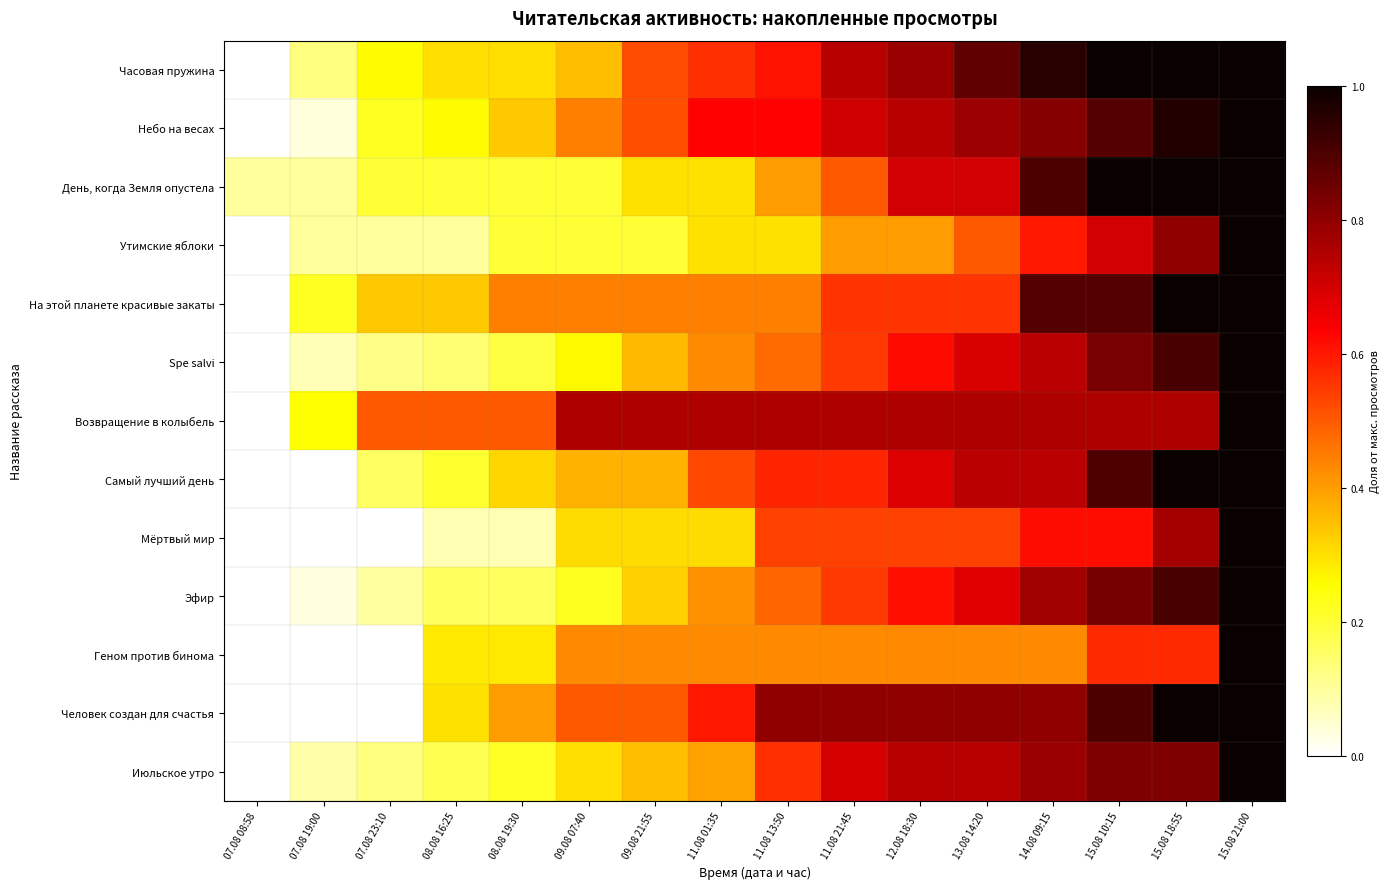

What is the spread (max minus min) of values at 11.08 13:50?

0.5